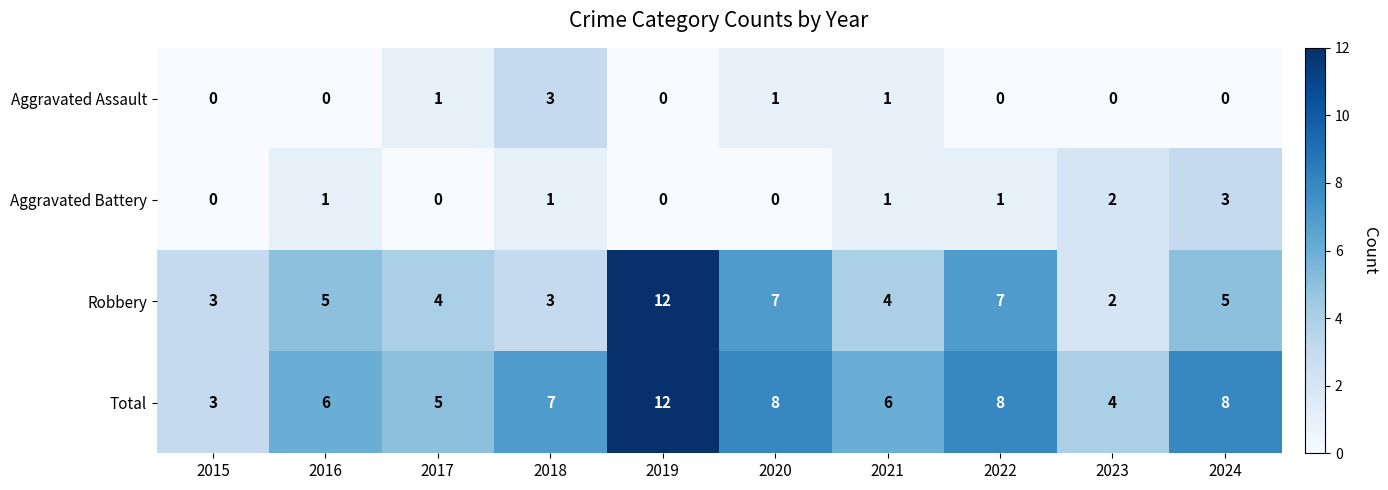

Is it true that Aggravated Assault equals -1 at 2022?

False